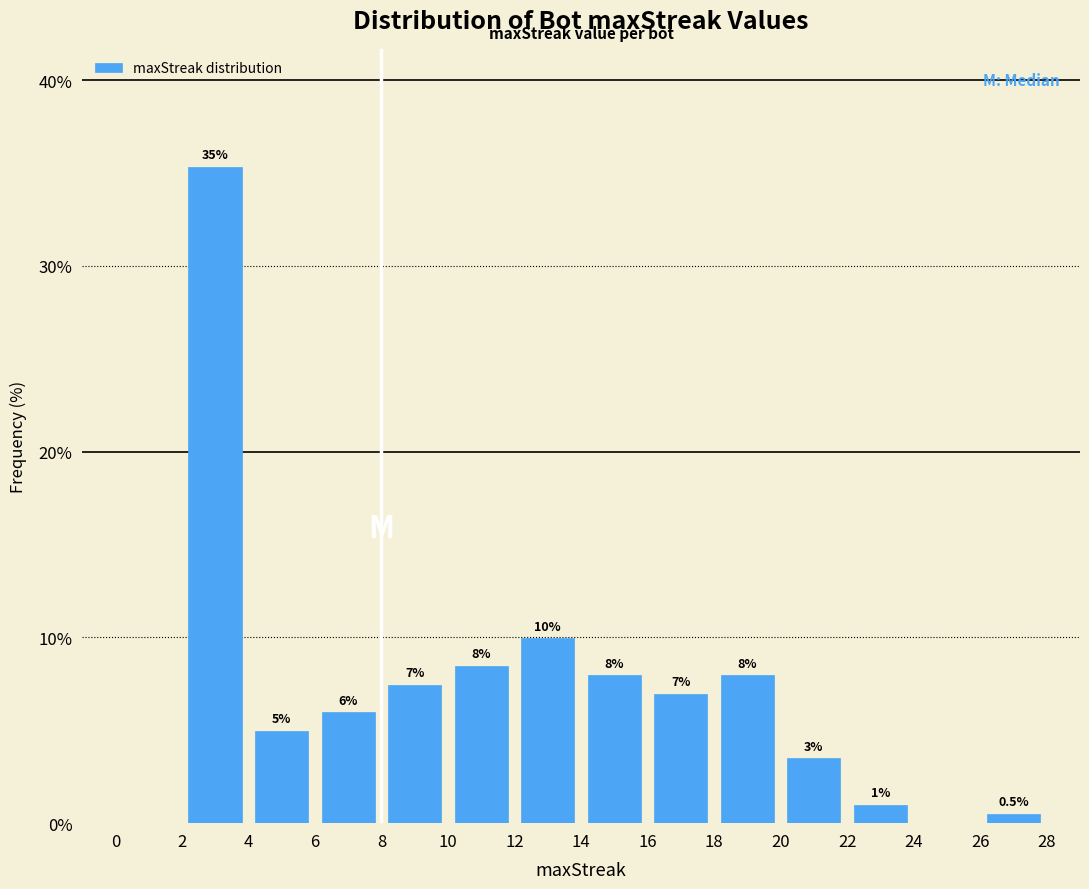

Over which range of the x-axis is the bar tallest?

2 to 4